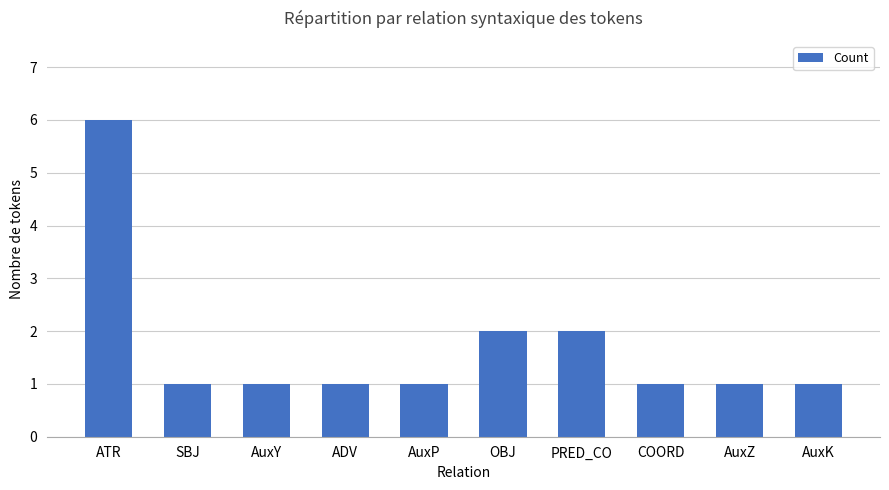

True or false: the data shows 0 at AuxK.

False